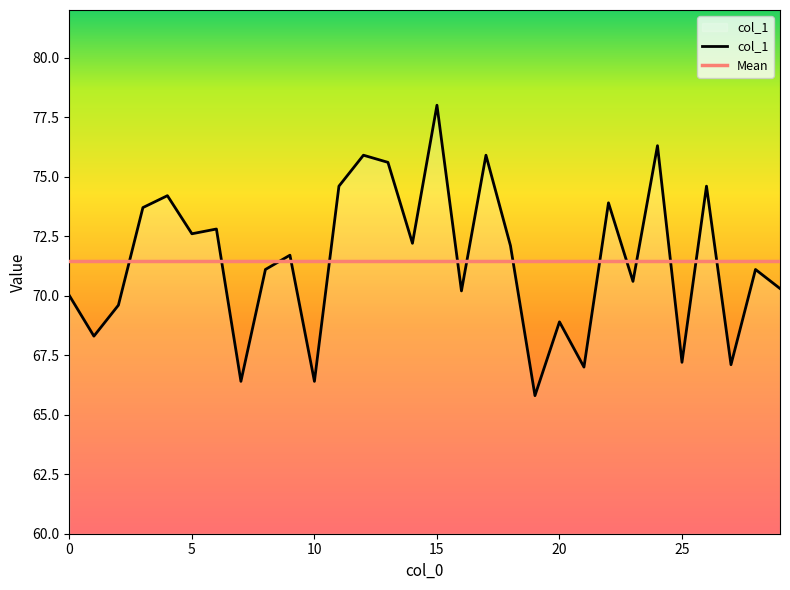

Reading right to left, extract all data points from this chart.

29=70.3	28=71.1	27=67.1	26=74.6	25=67.2	24=76.3	23=70.6	22=73.9	21=67.0	20=68.9	19=65.8	18=72.1	17=75.9	16=70.2	15=78.0	14=72.2	13=75.6	12=75.9	11=74.6	10=66.4	9=71.7	8=71.1	7=66.4	6=72.8	5=72.6	4=74.2	3=73.7	2=69.6	1=68.3	0=70.0